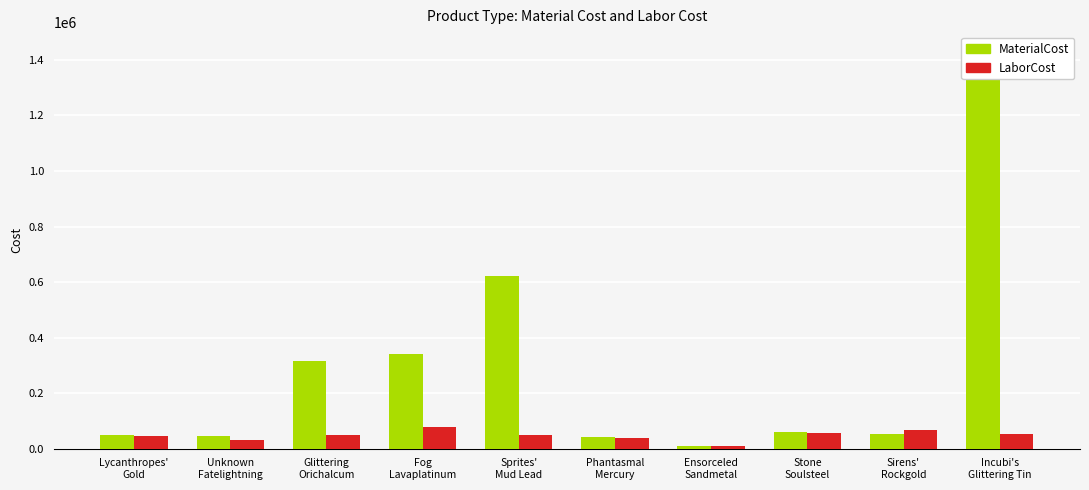

What position from the left is Glittering
Orichalcum?

3